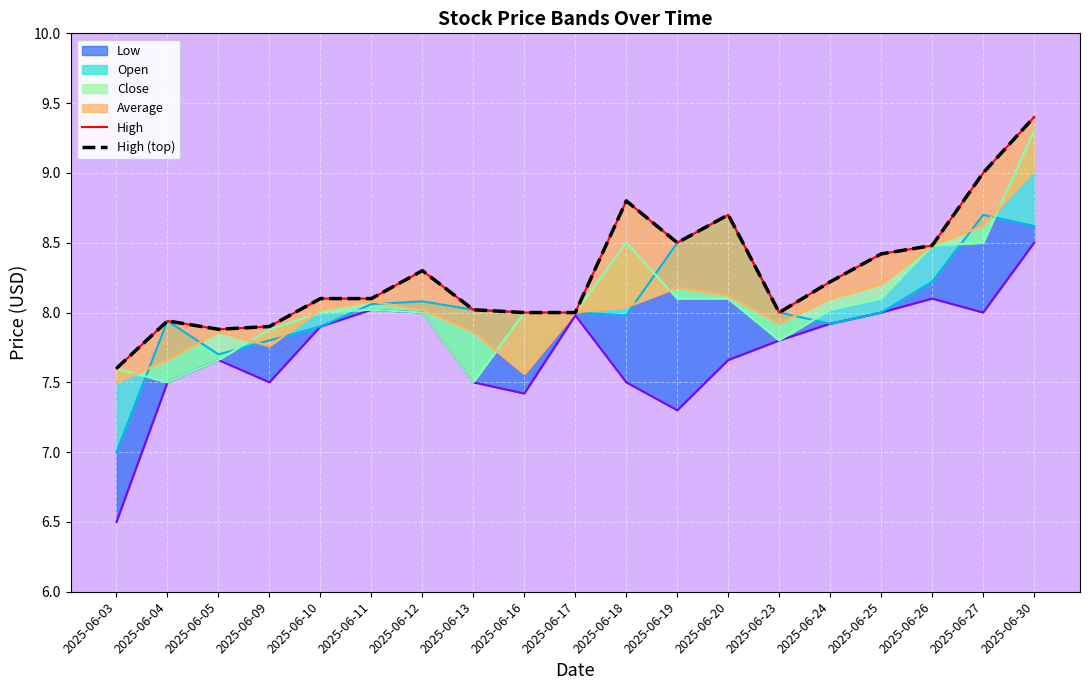

Does the chart display data point markers on the line(s)?

No